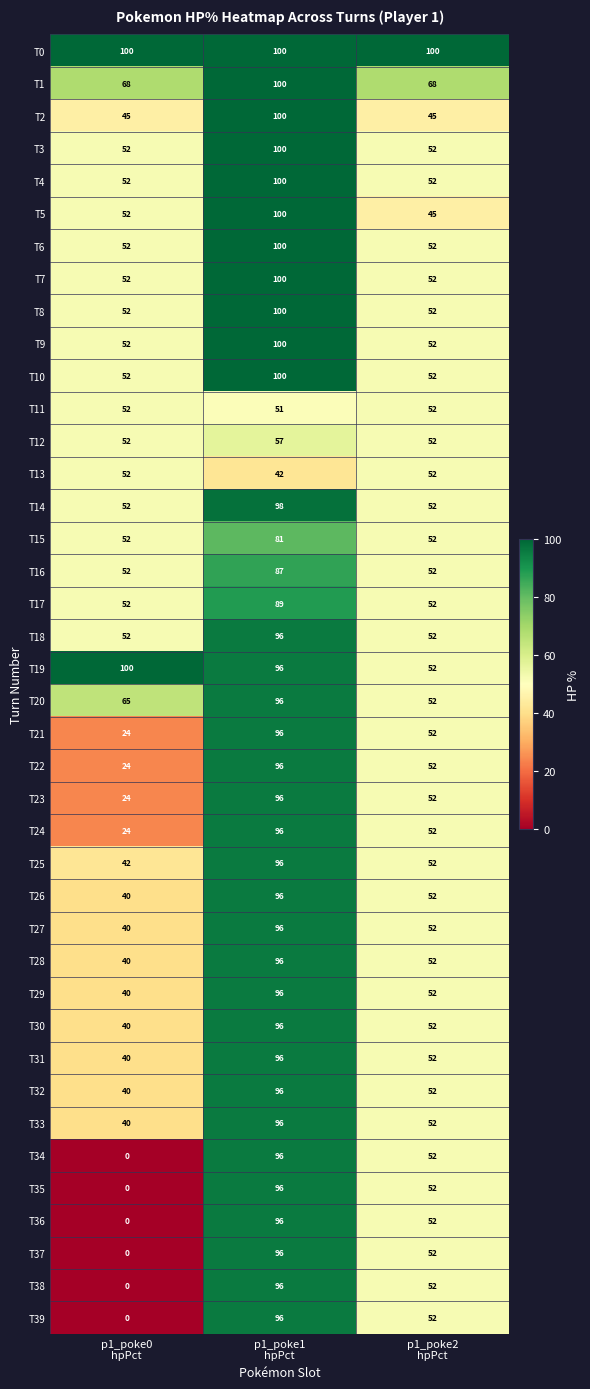

What is the total value across all series at p1_poke0
hpPct?

1668